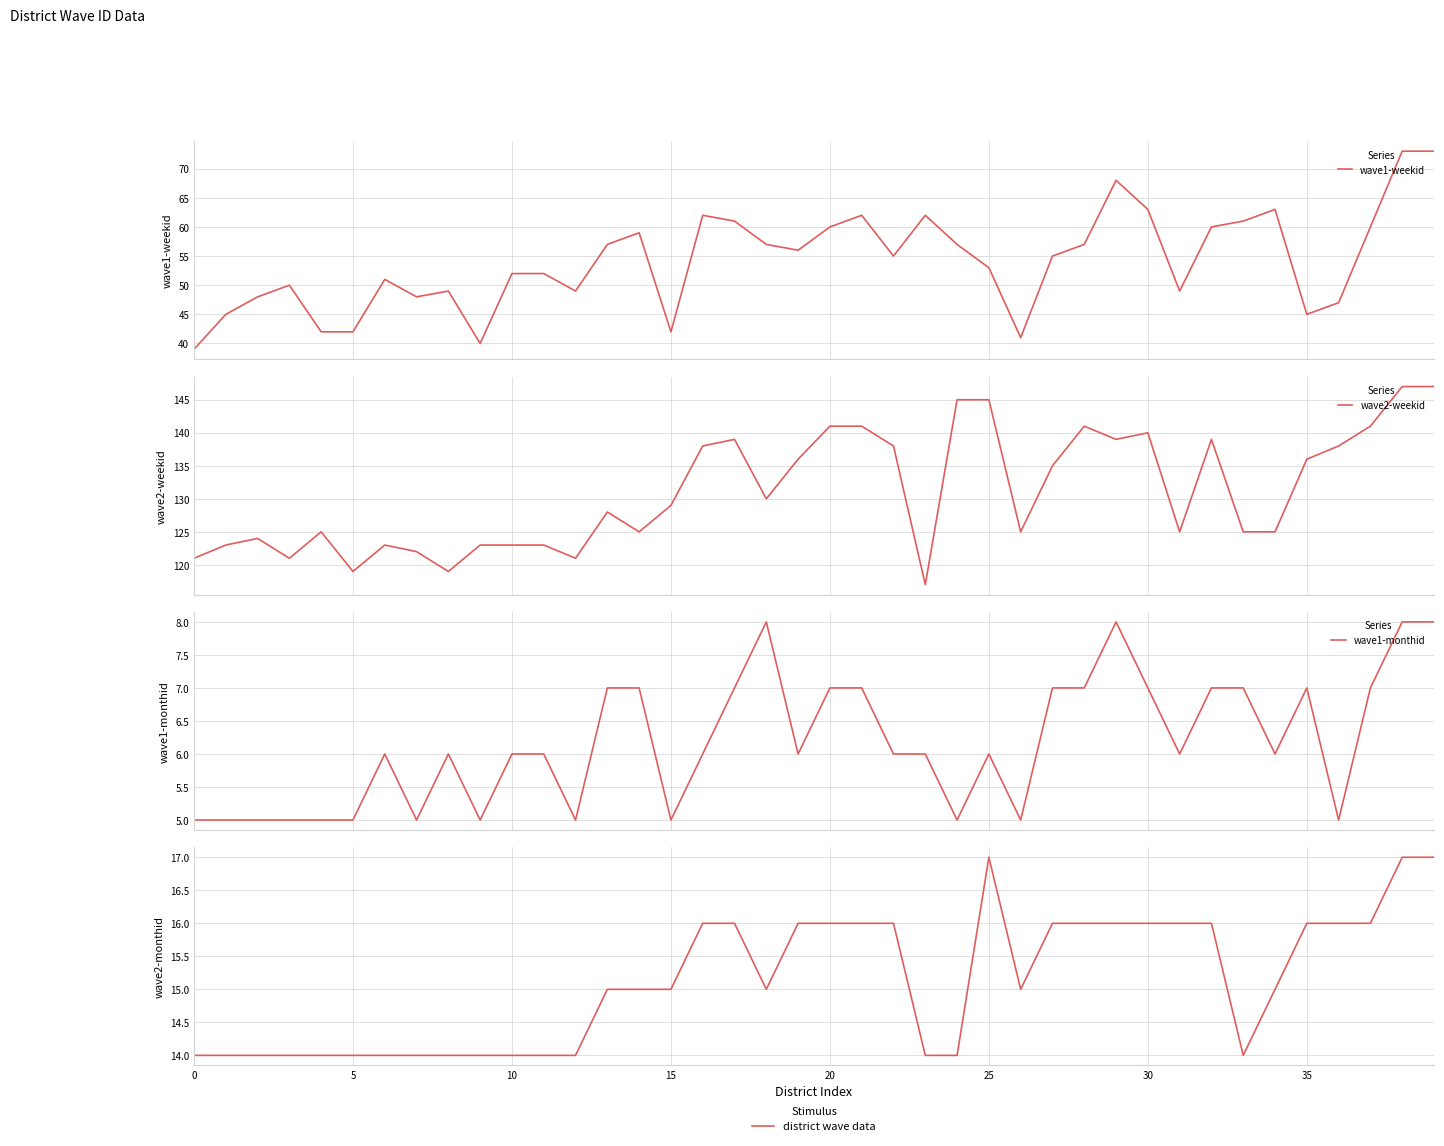

How many values in the wave2-weekid series are below 129?

20